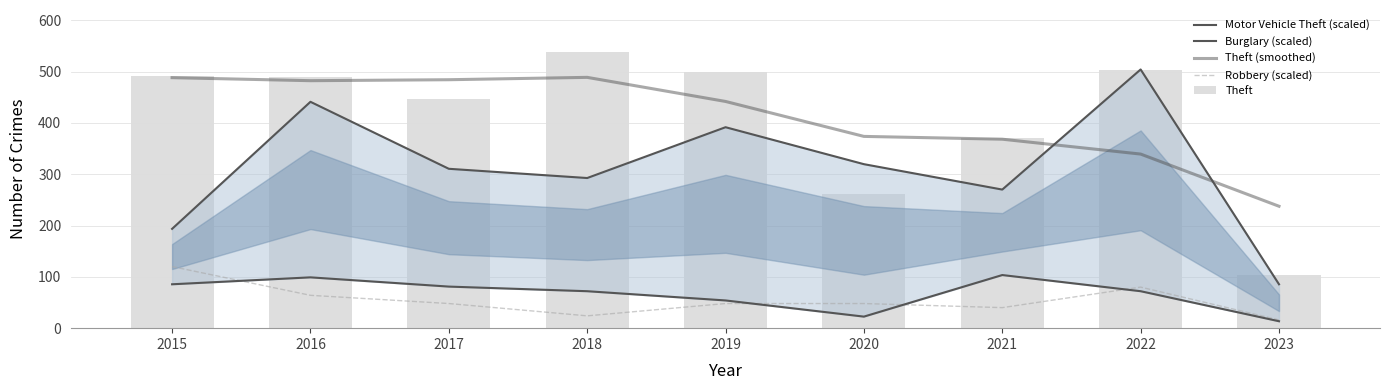

At which category is the sum across all series the highest?

2016